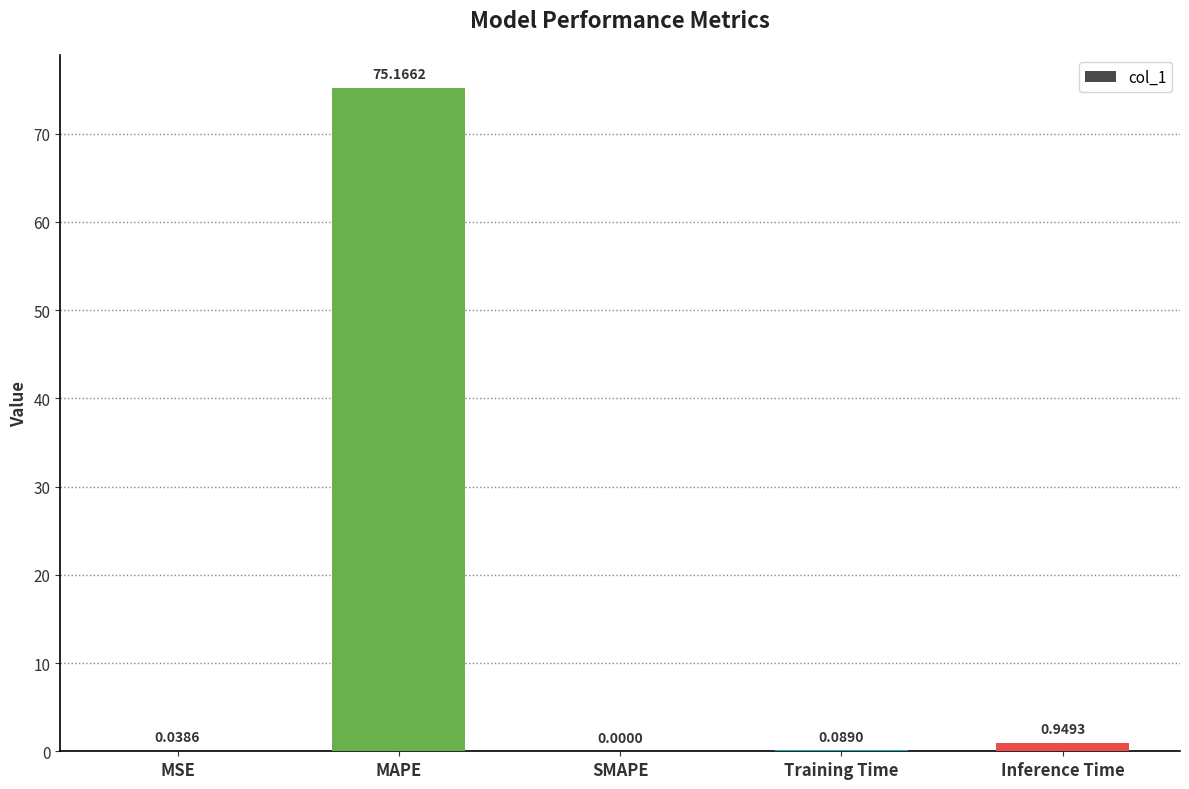

At which category does the chart reach its peak across all series?

MAPE